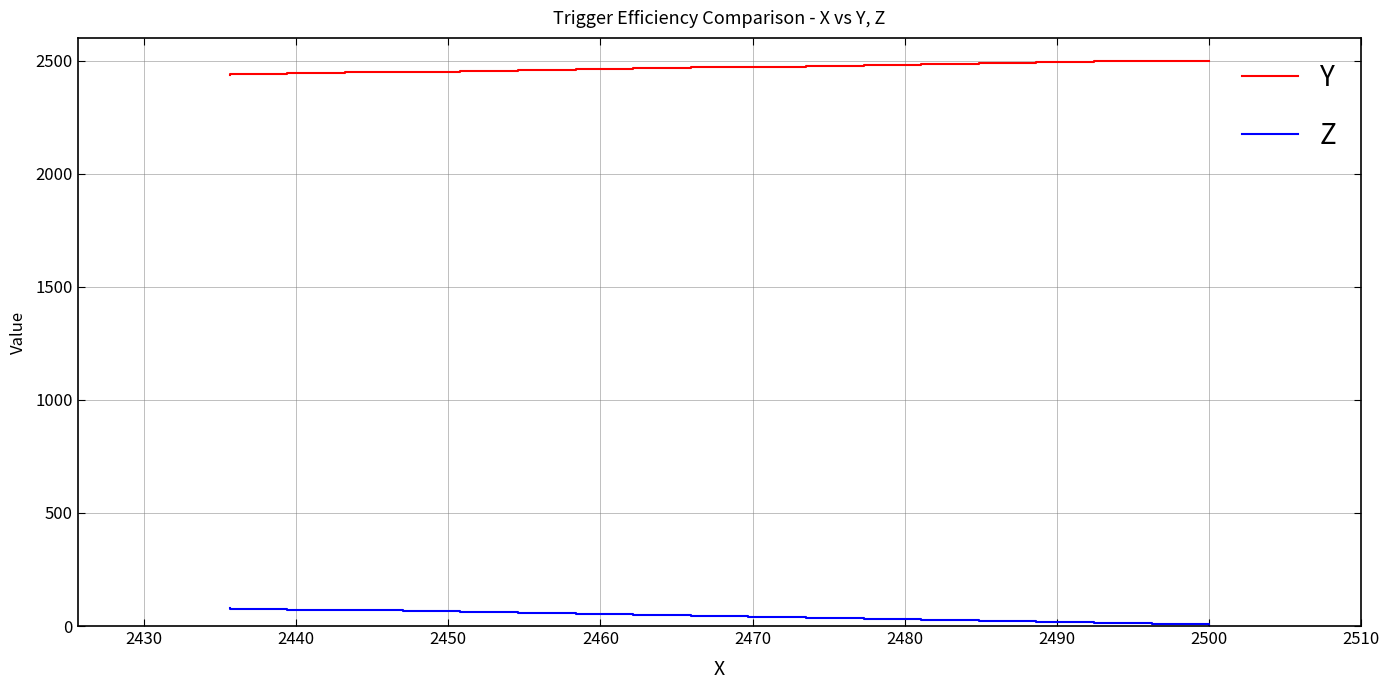

How many values in the Z series exceed 45?

10